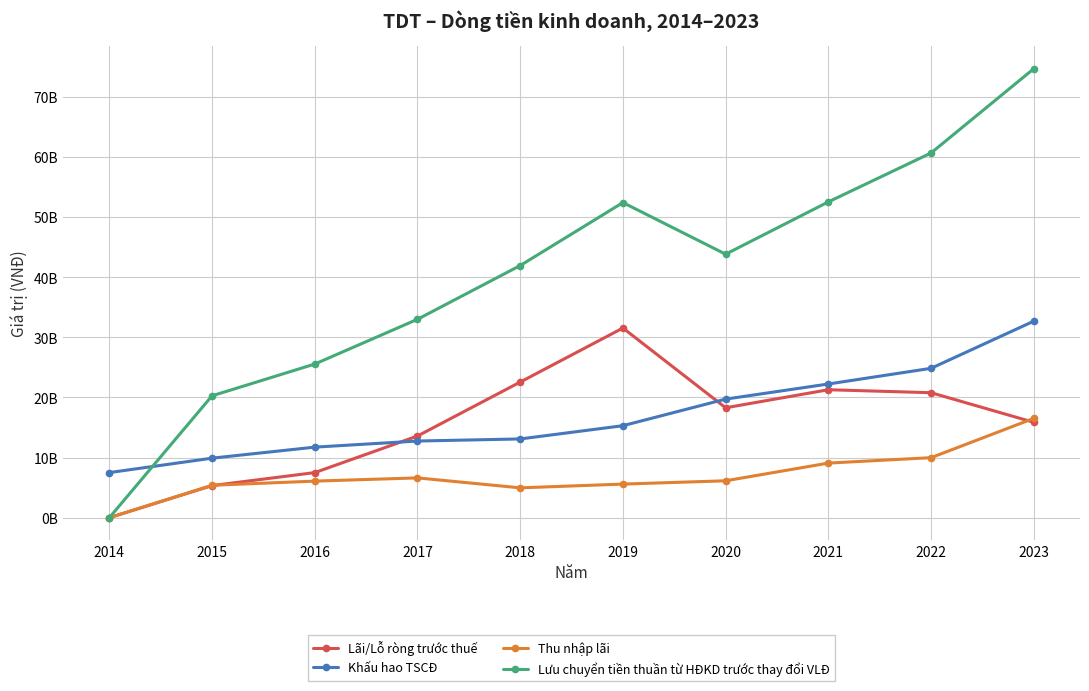

What is the difference between the highest and lowest values at 2023?

58803172483